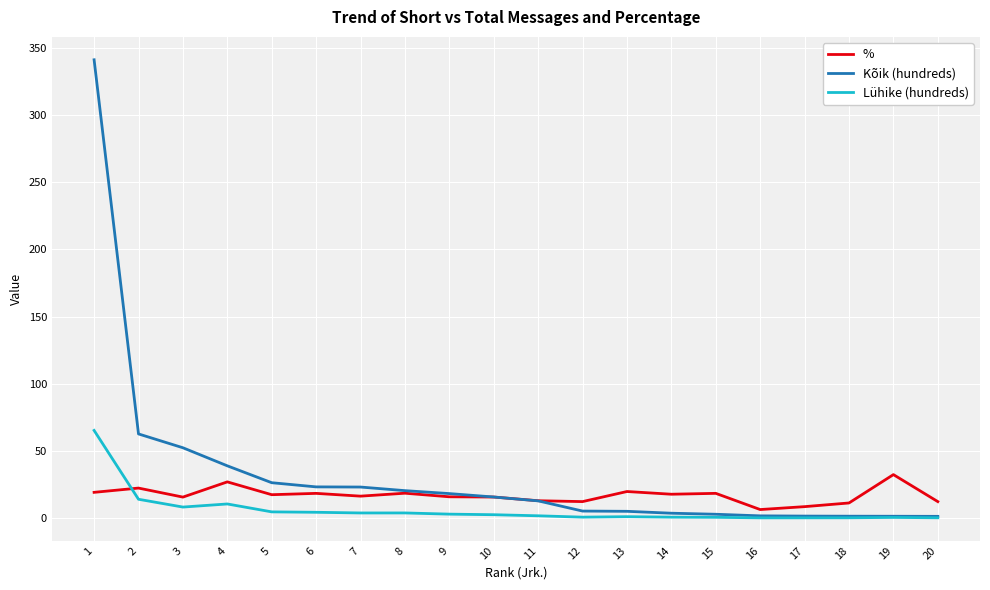

At how many categories does at least one series exceed 239?

1